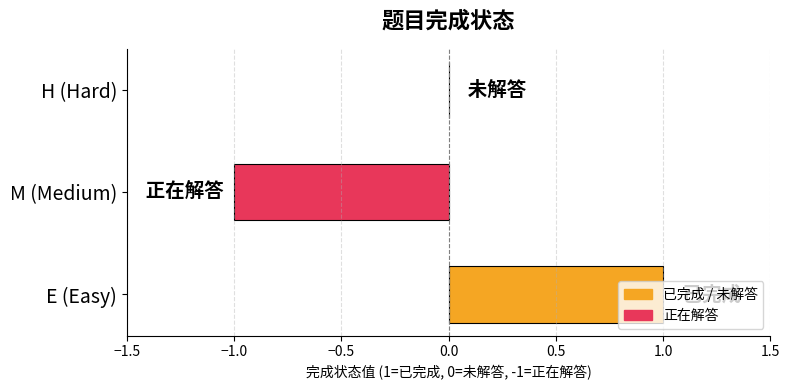

True or false: the data shows 0 at H (Hard).

True